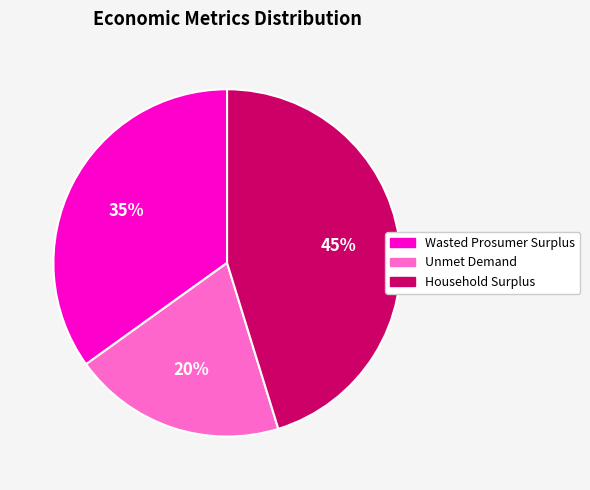

Does any single category account for the majority?

No